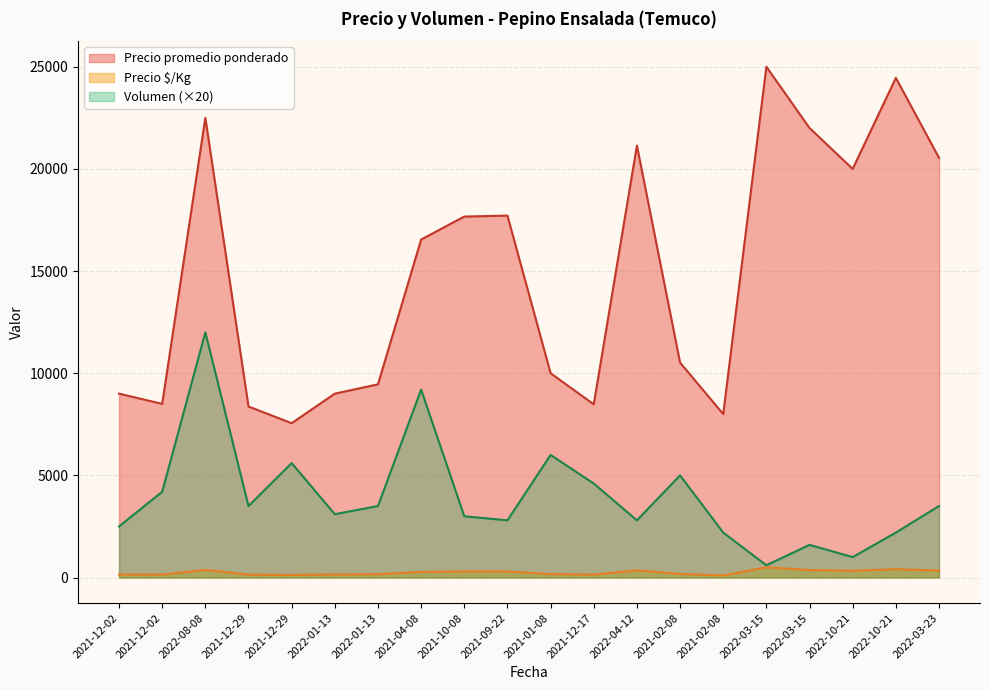

Which series has the largest total across all categories?

Precio promedio ponderado